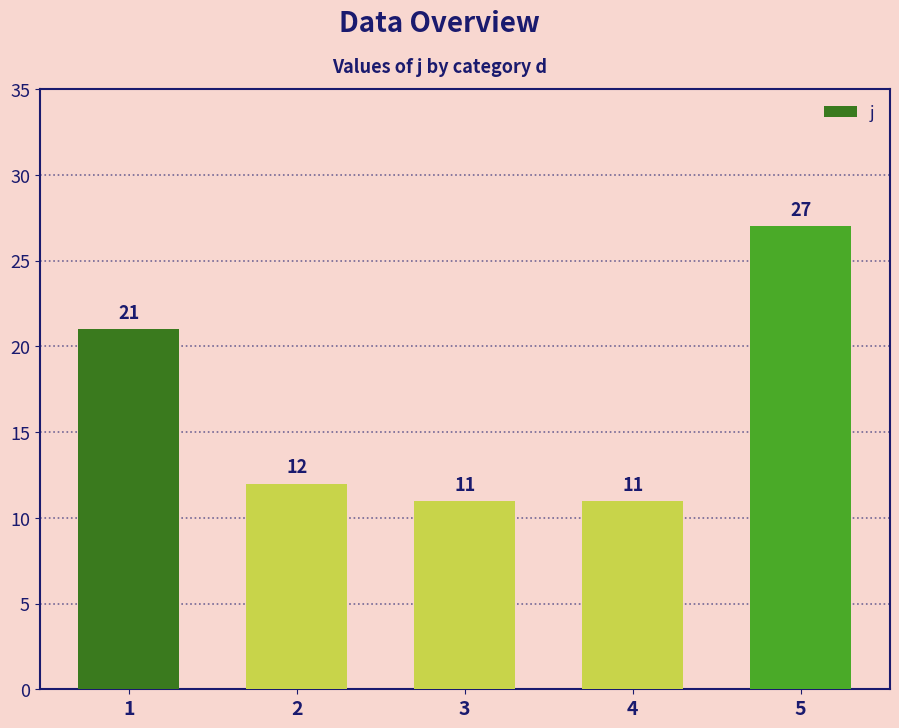

Which has a higher value, 5 or 4?

5